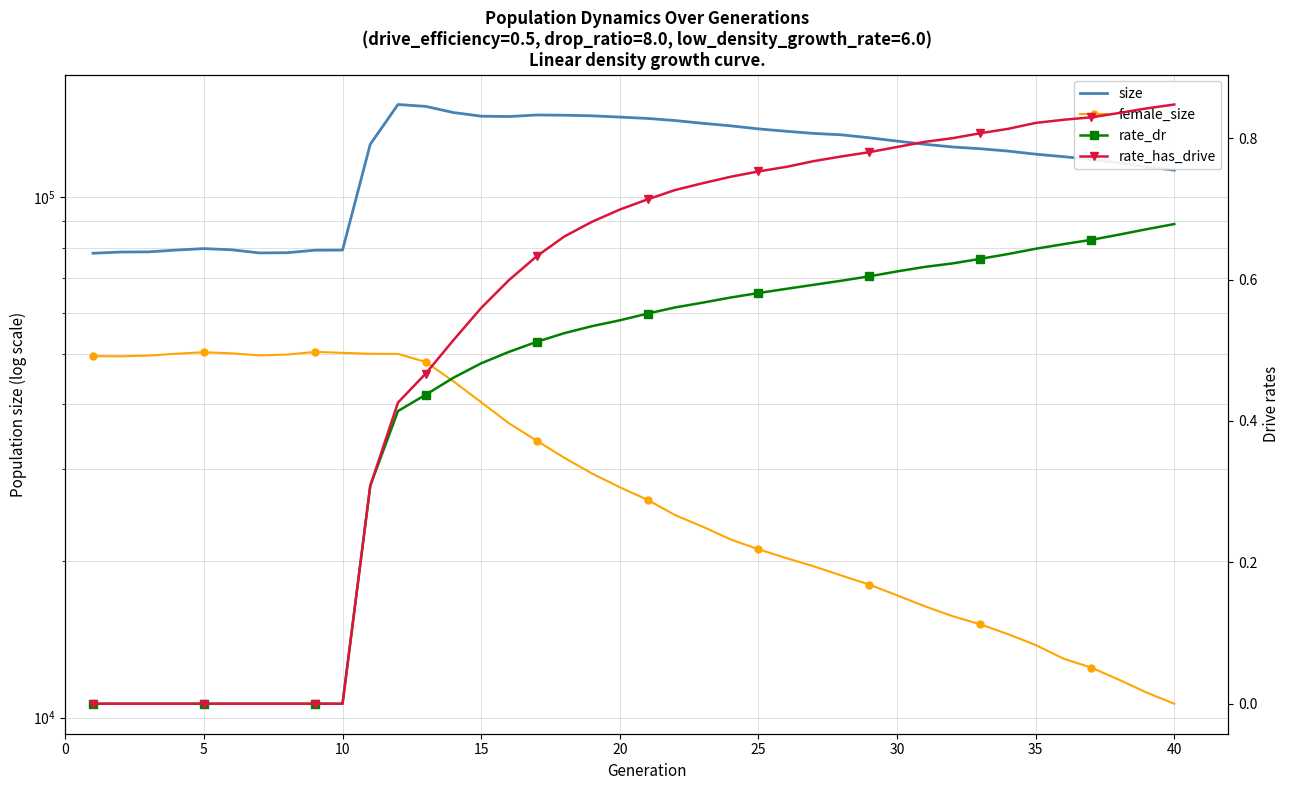

True or false: size has more than 2 interior local peaks.

True